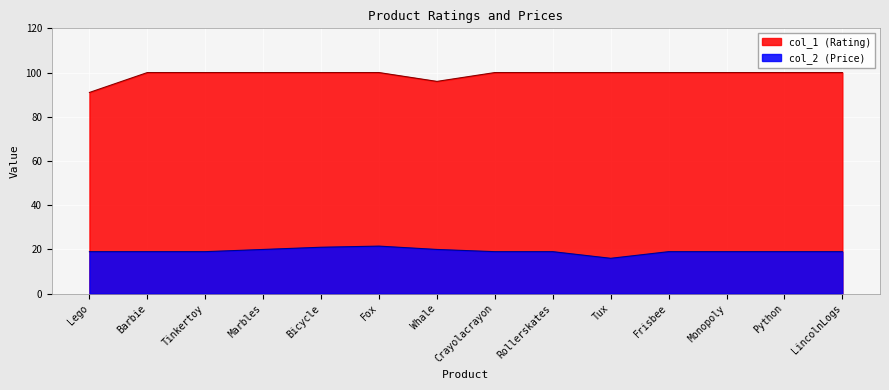

True or false: col_1 and col_2 cross at least once.

False